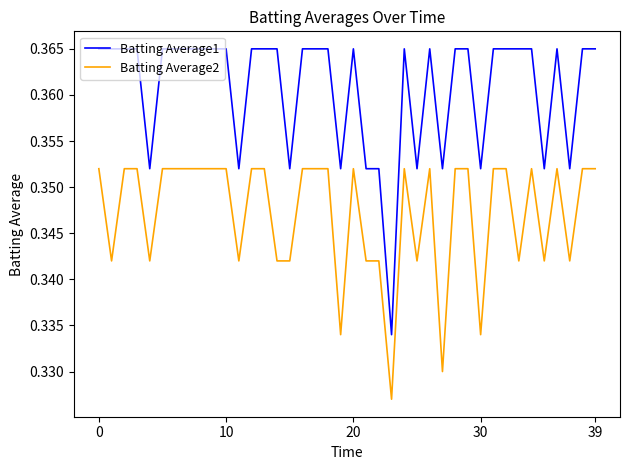

At how many categories does at least one series exceed 0?

40